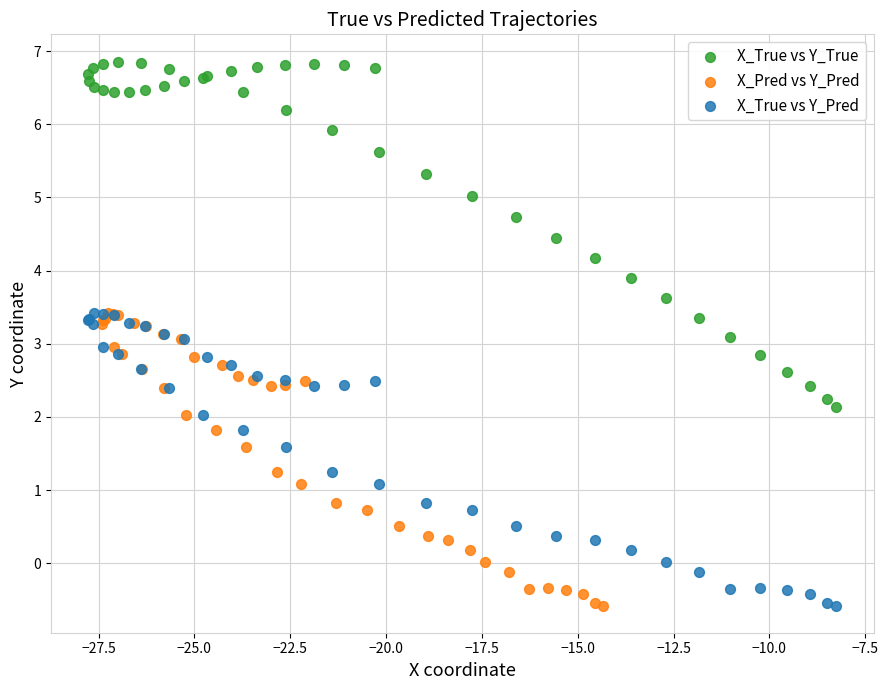

Which series reaches the maximum Y coordinate?

X_True vs Y_True